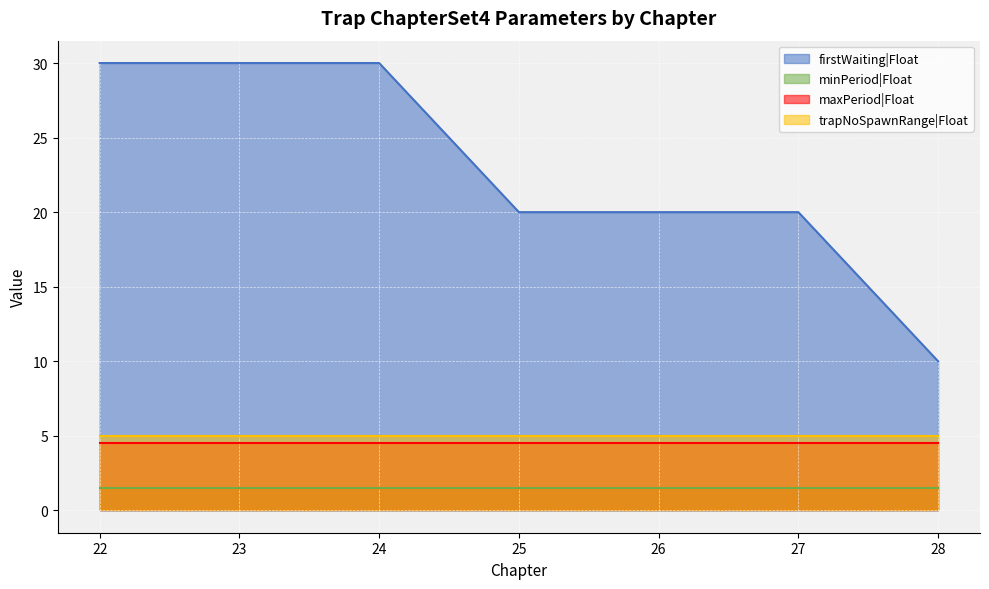

What is the sum of all maxPeriod|Float values?

31.5